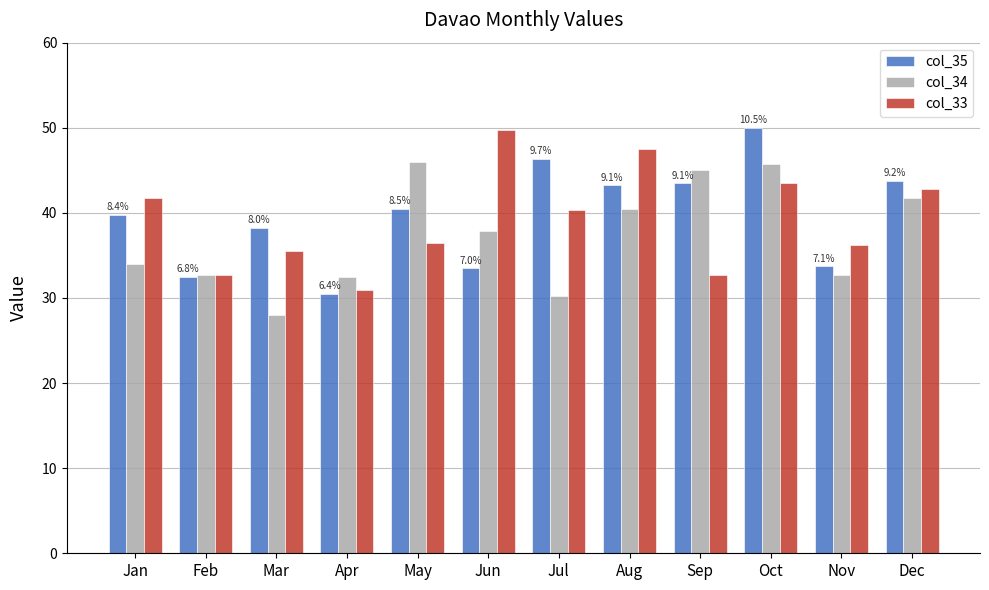

What is the difference between the col_34 values at Mar and May?

18.0